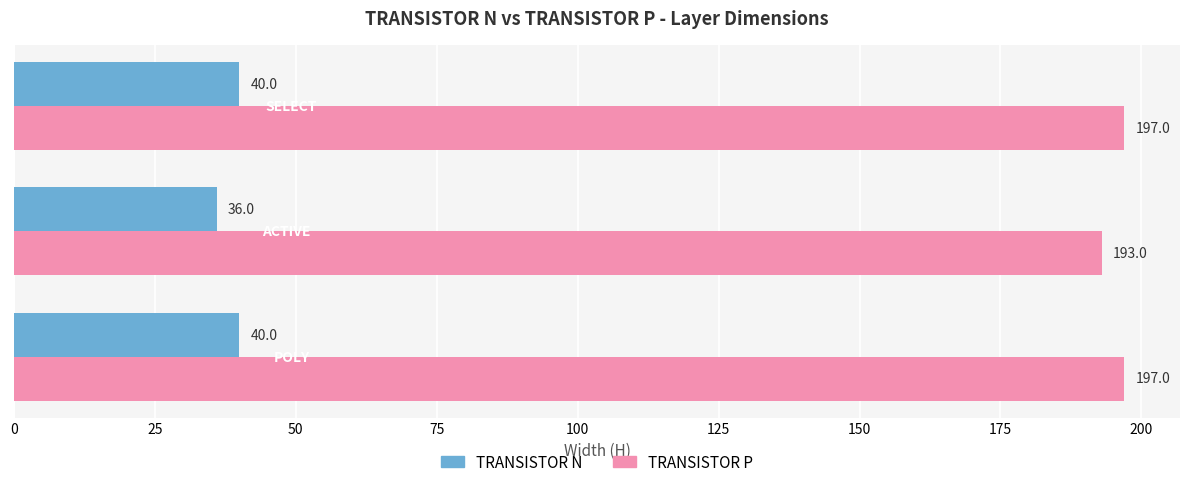

What is the difference between the maximum and minimum values in the TRANSISTOR P series?

4